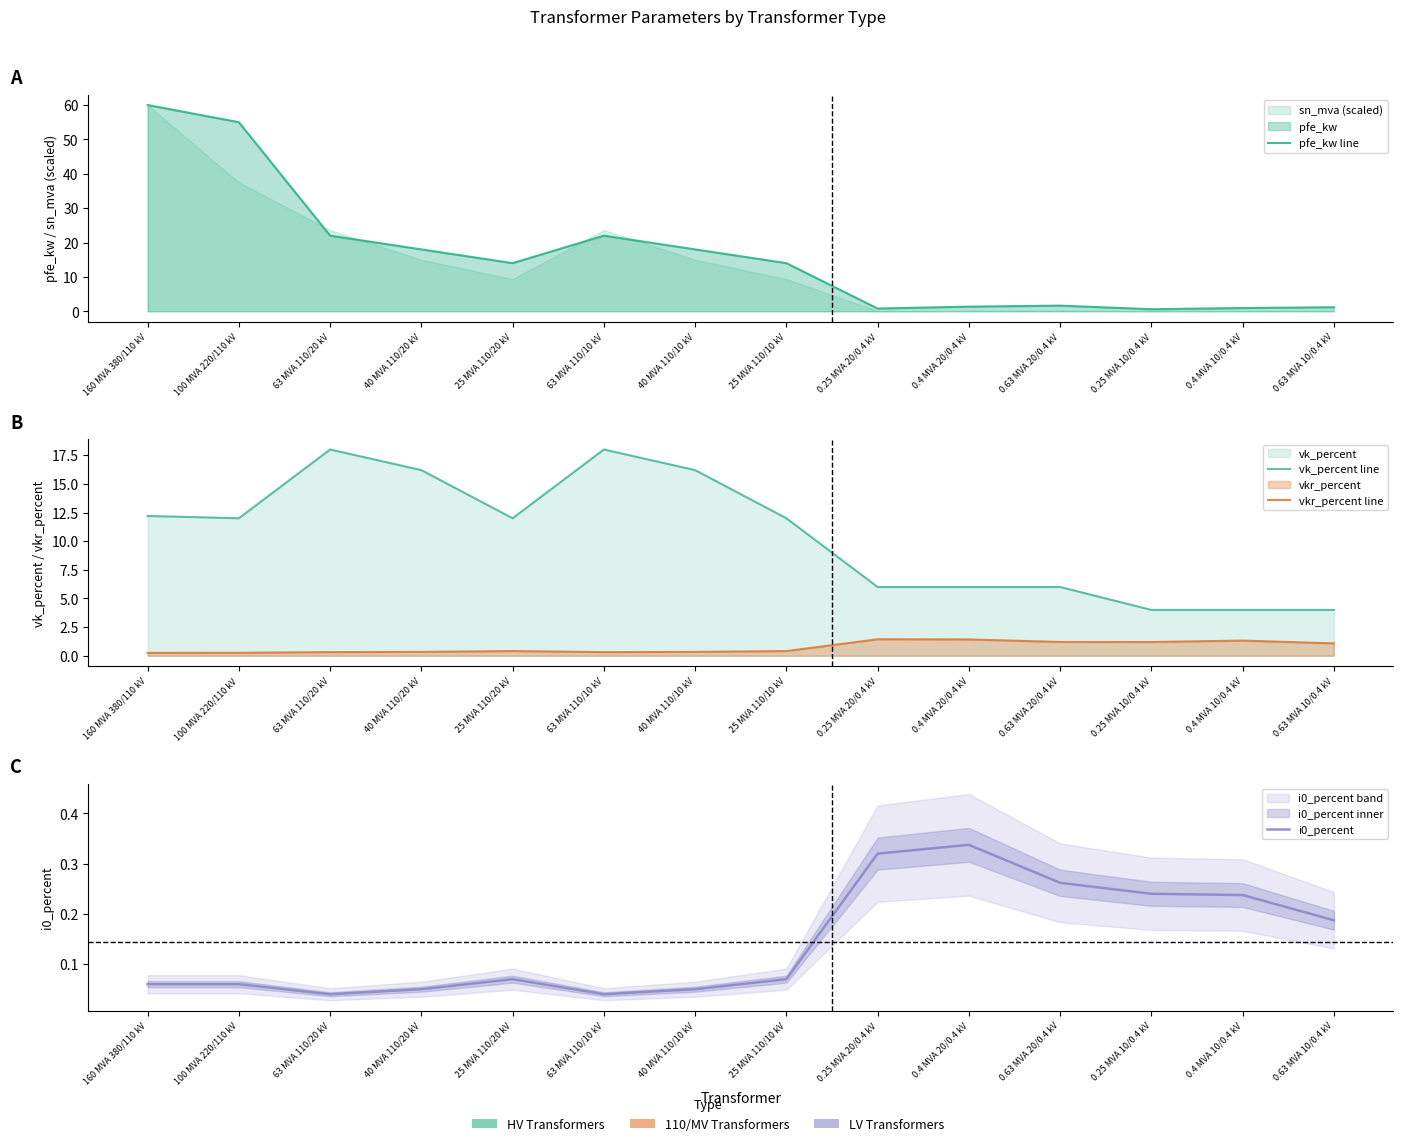

What is the label of the 1st point from the left?

160 MVA 380/110 kV